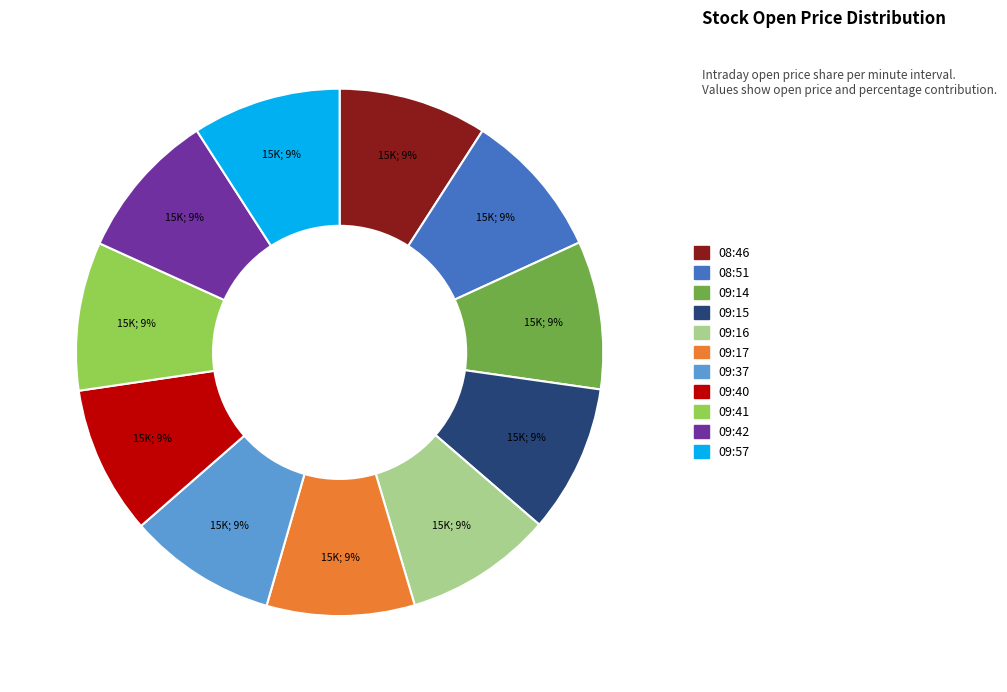

What is the ratio of the value at 09:14 to the value at 09:40?

1.0